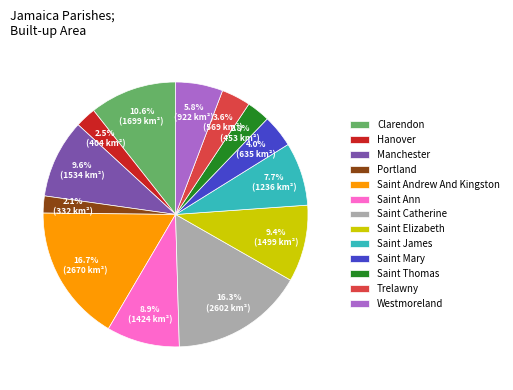

What percentage is the Saint Andrew And Kingston slice, to the nearest percent?

17%